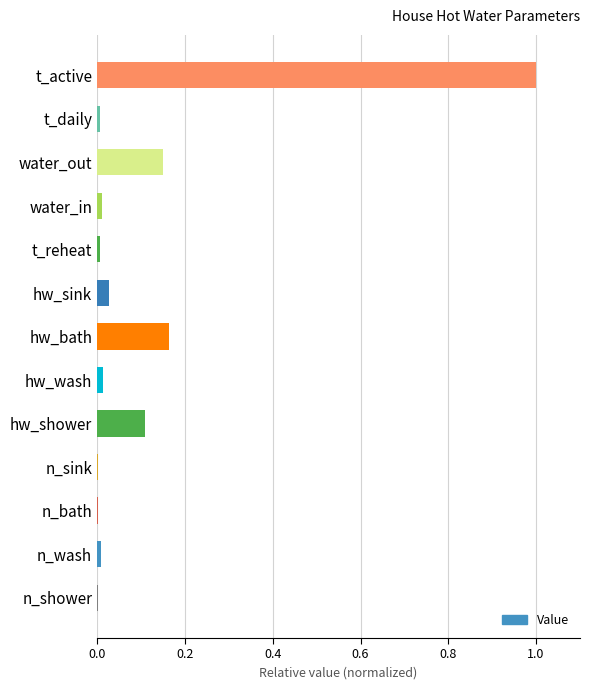

How many categories are shown in the chart?

13